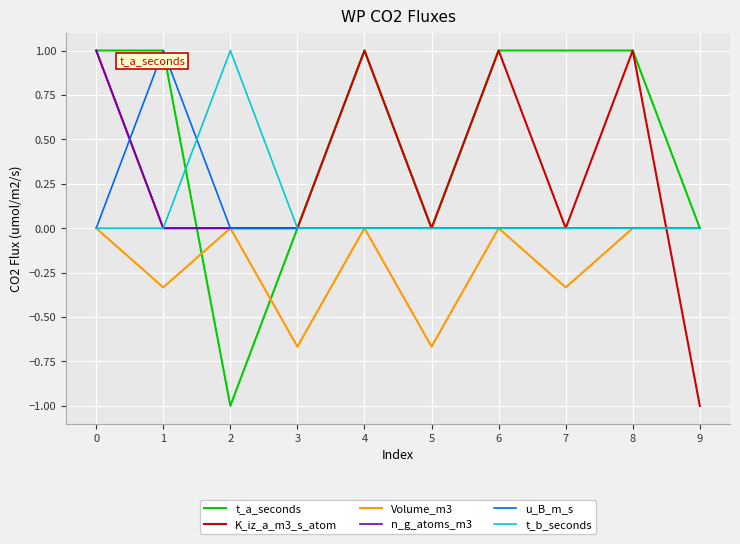

How many categories are shown in the chart?

10